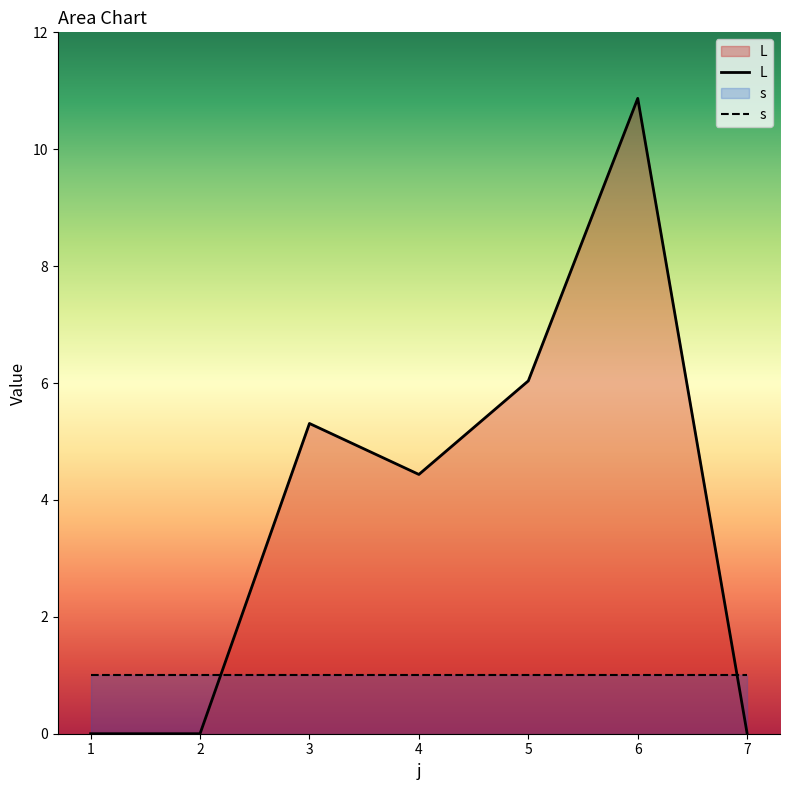

Between 2 and 5, which series saw the biggest shift?

L